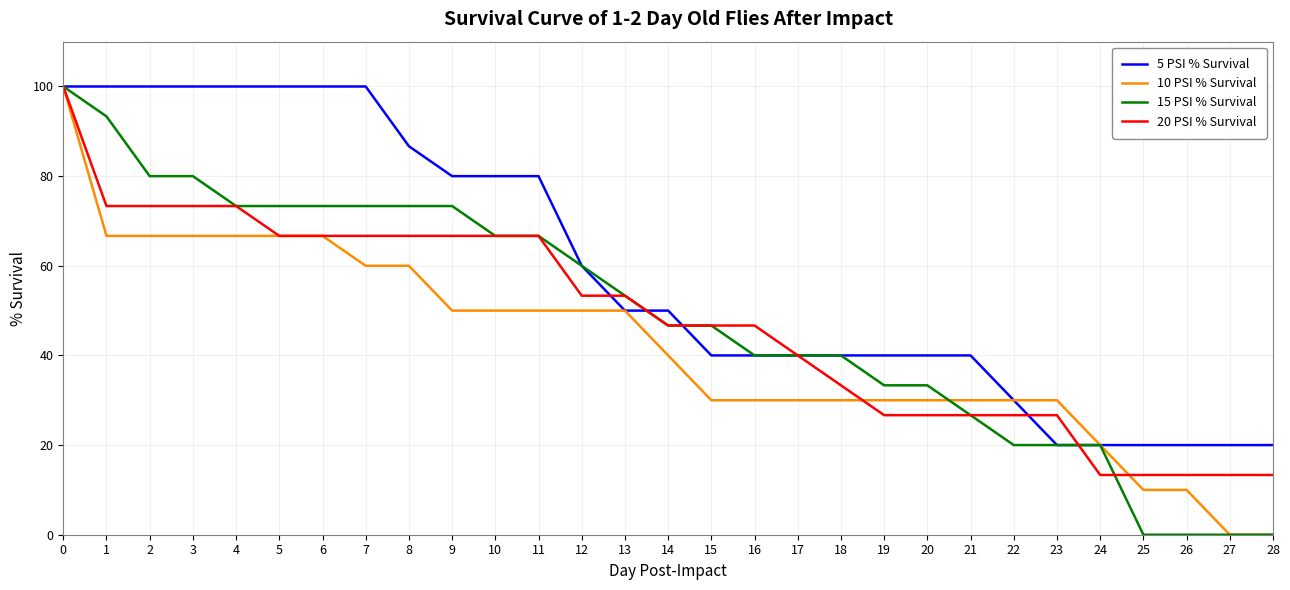

The 15 PSI % Survival series shows 68.1 at 27. True or false?

False